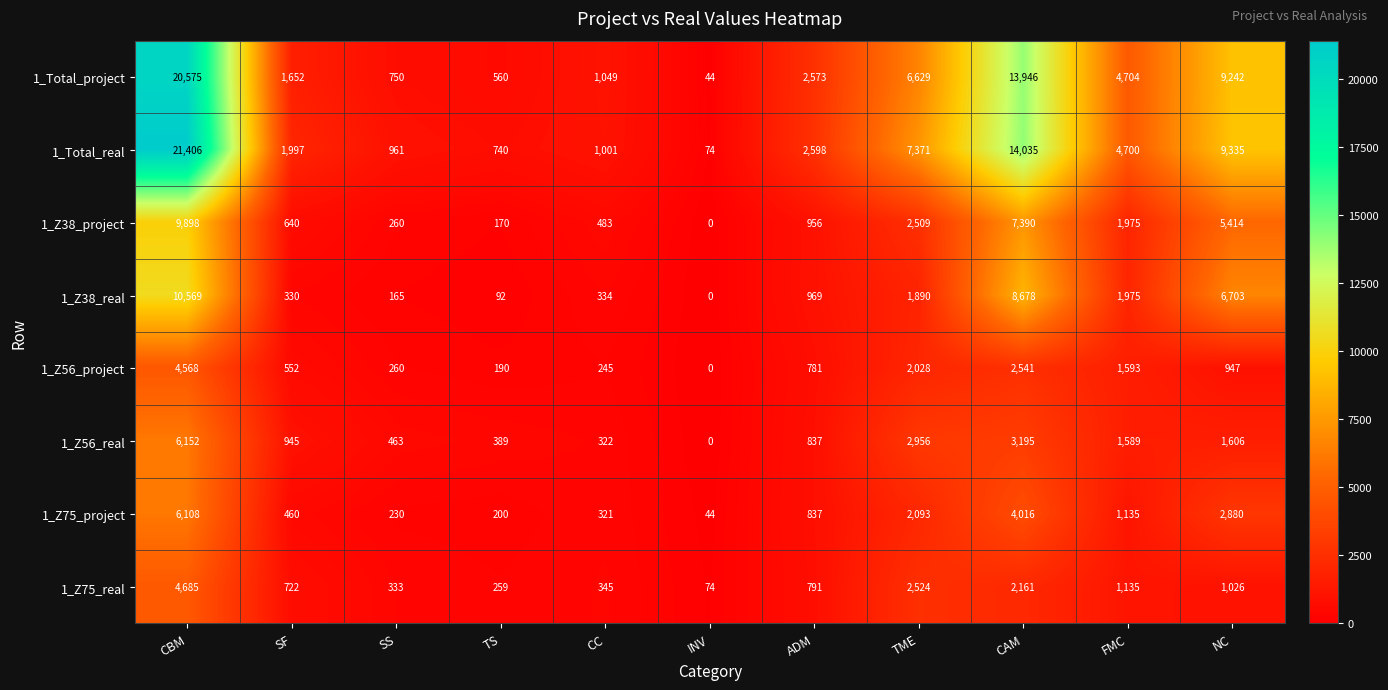

What is the sum of all 1_Z75_real values?

14055